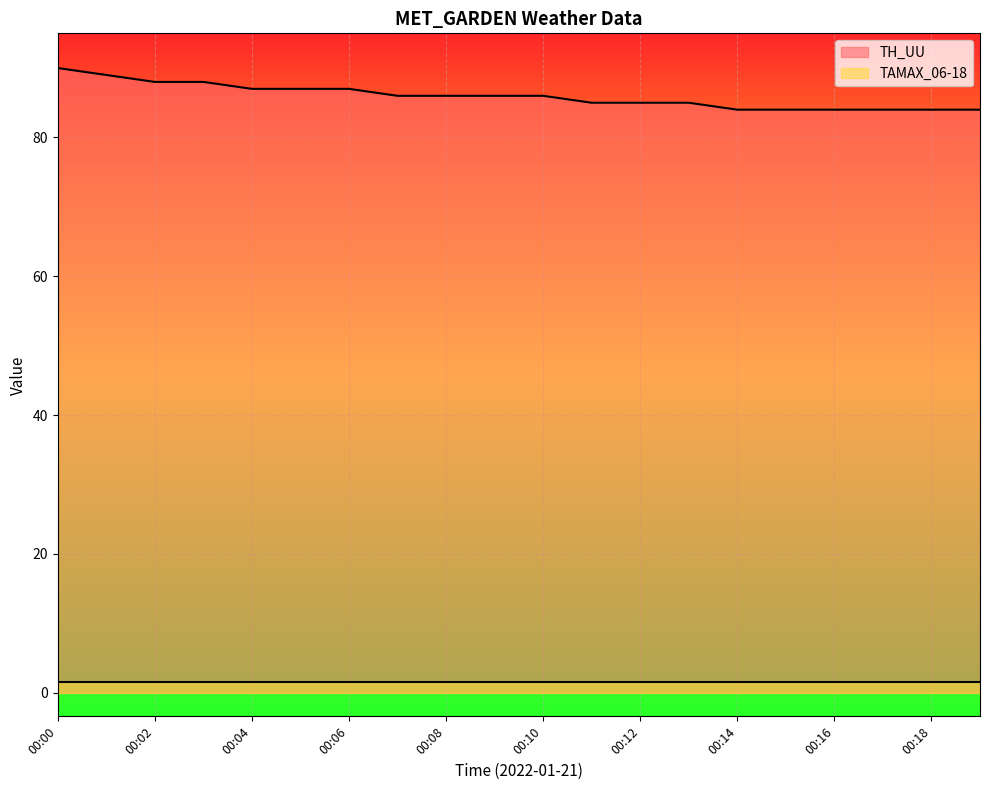

What is the sum of the values at 00:00 and 00:18?

174